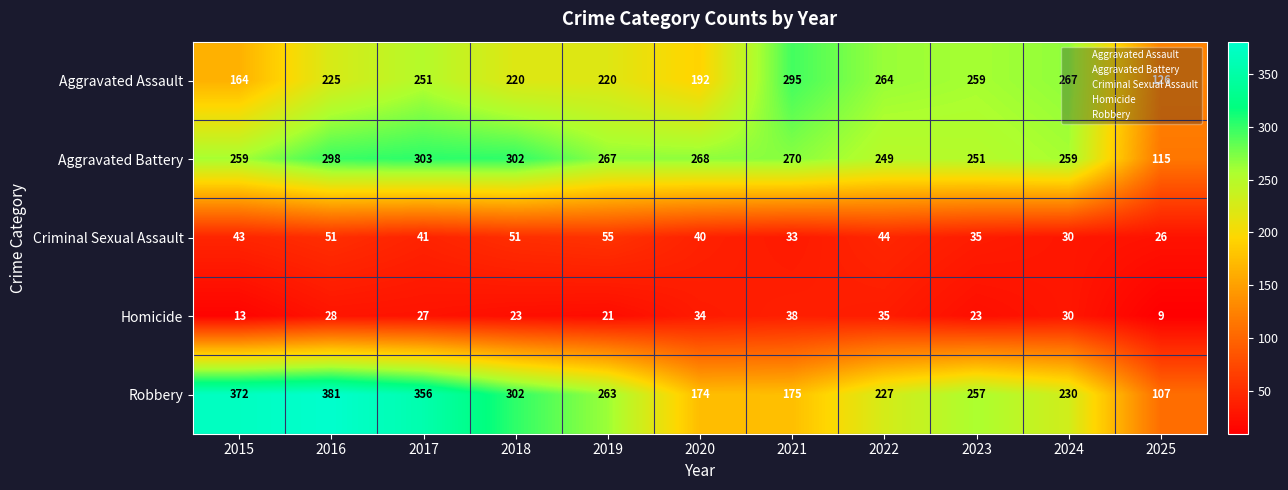

What is the sum of all Aggravated Battery values?

2841